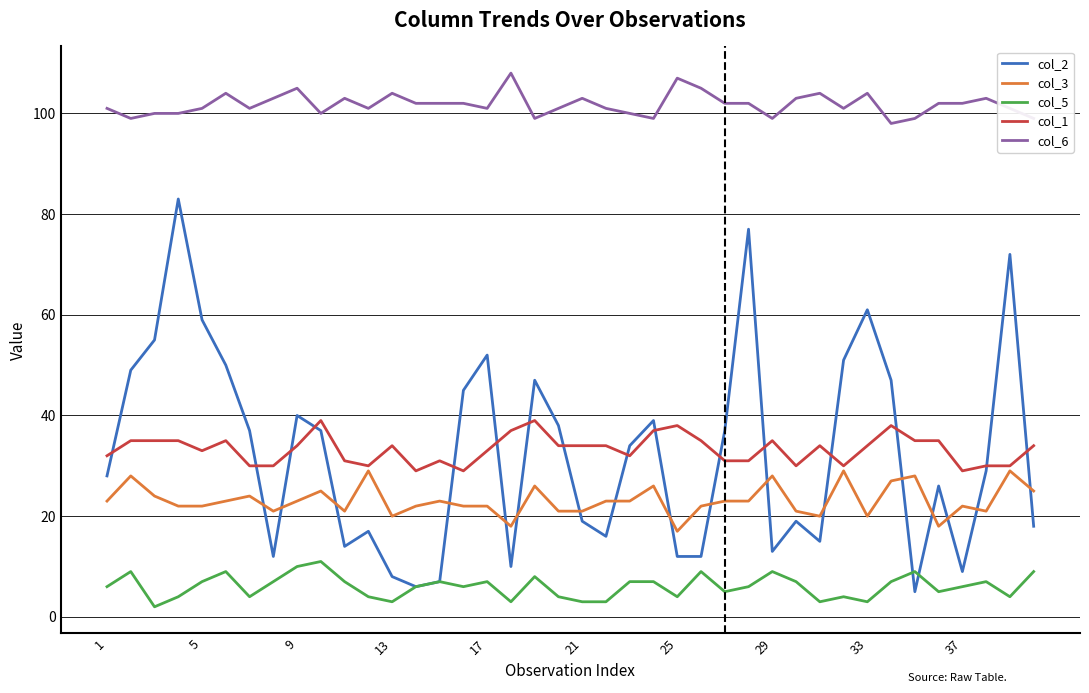

How many values in the col_6 series are below 102?

20